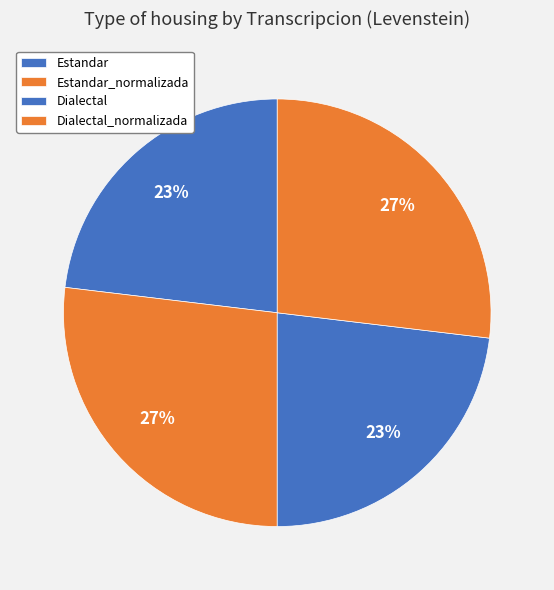

To the nearest percent, what portion does Estandar represent?

23%